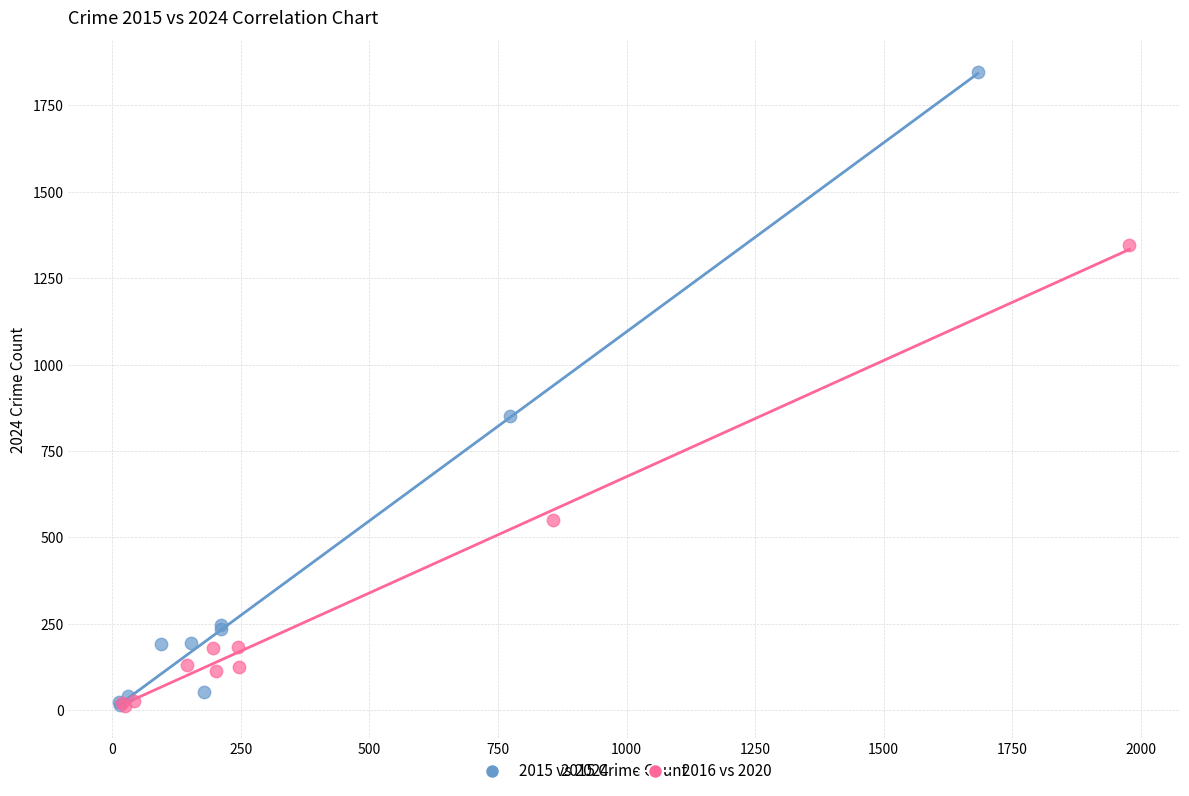

Which series has the largest Y range (max minus min)?

2015 vs 2024